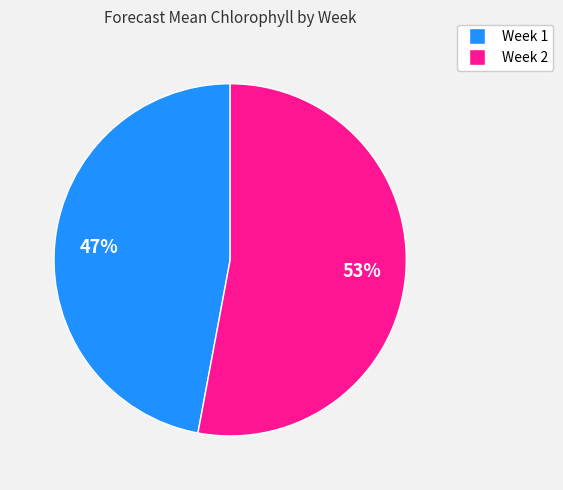

To the nearest percent, what is the difference between the Week 2 and Week 1 slice percentages?

6%